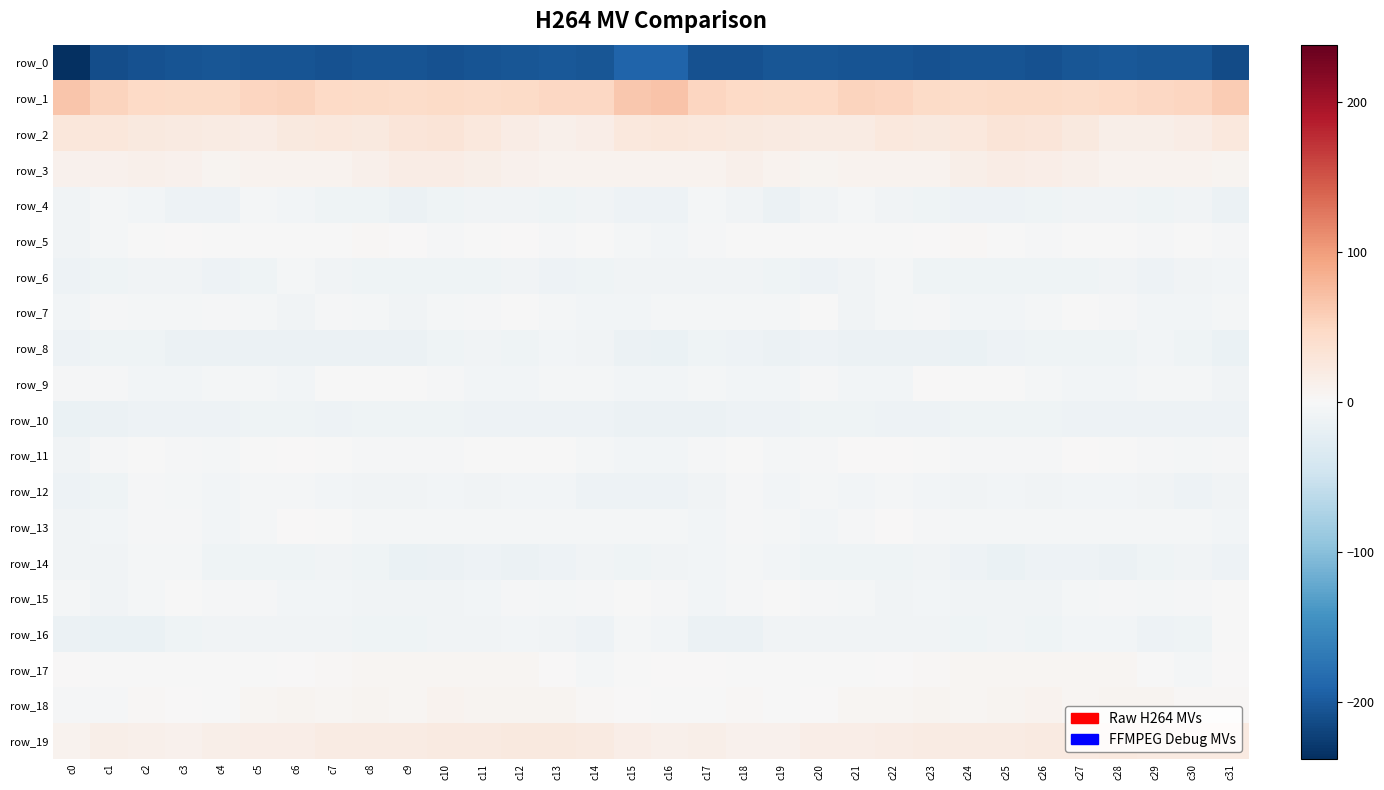

How many values in the row_9 series are below -4?

21